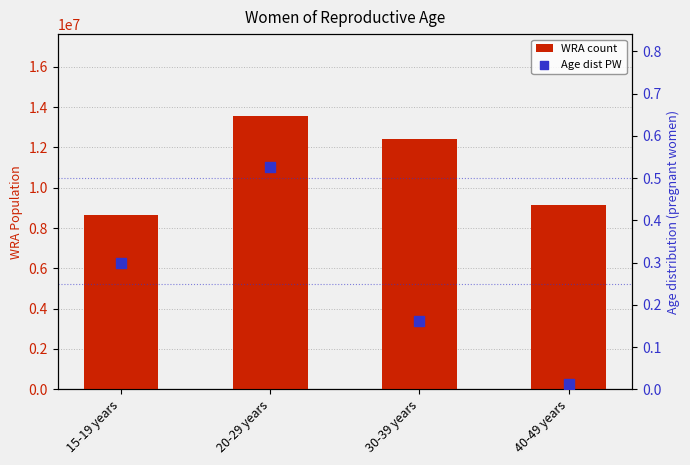

At how many categories does at least one series exceed 6976892?

4